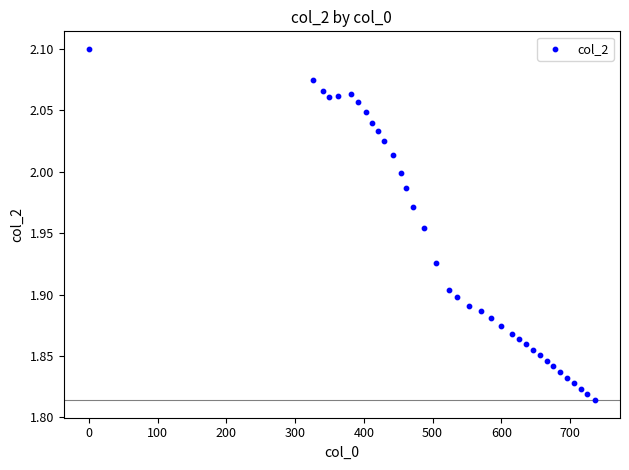

What is the range of Y values (max minus min)?

0.3